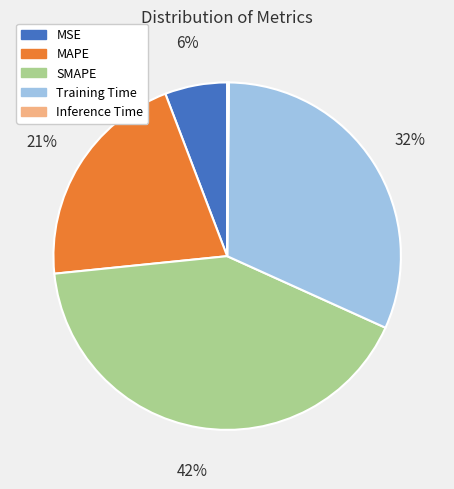

Is there any slice that represents more than half of the pie?

No